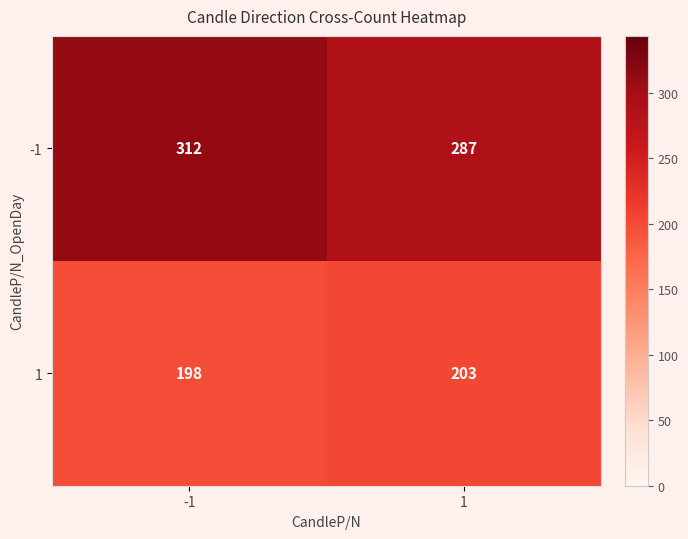

Rank the series at -1 from highest to lowest value.

-1, 1